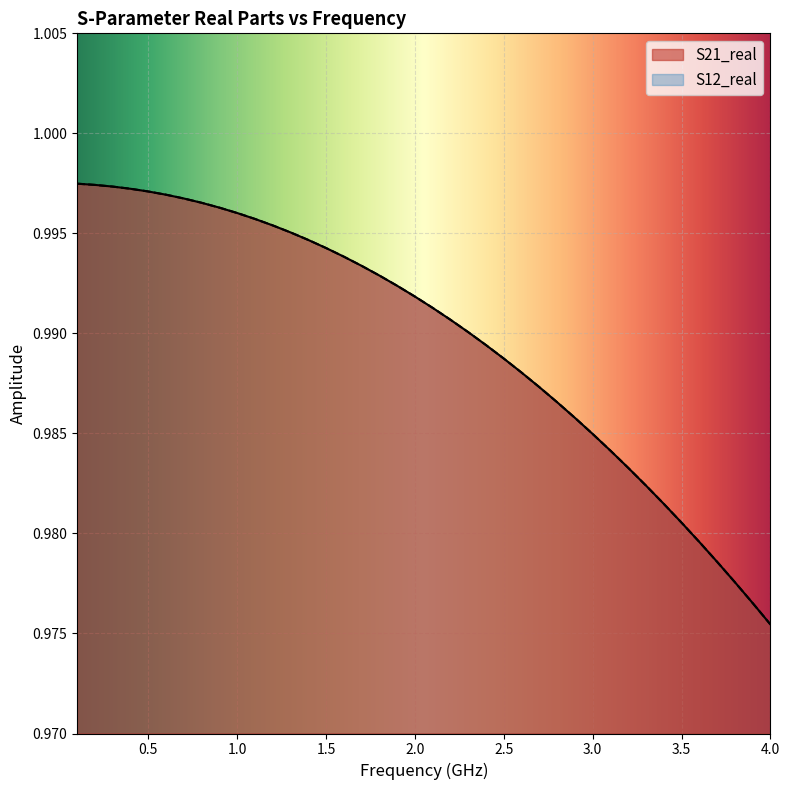

What are all the series names shown in the legend?

S21_real, S12_real